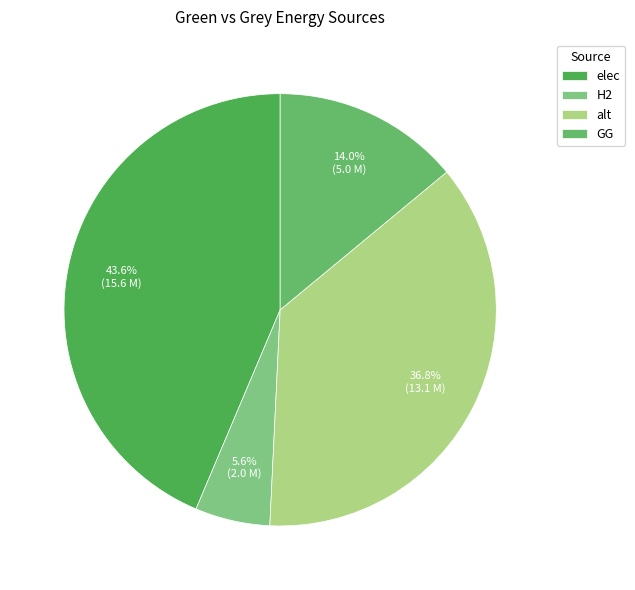

Is there a majority slice in this chart?

No